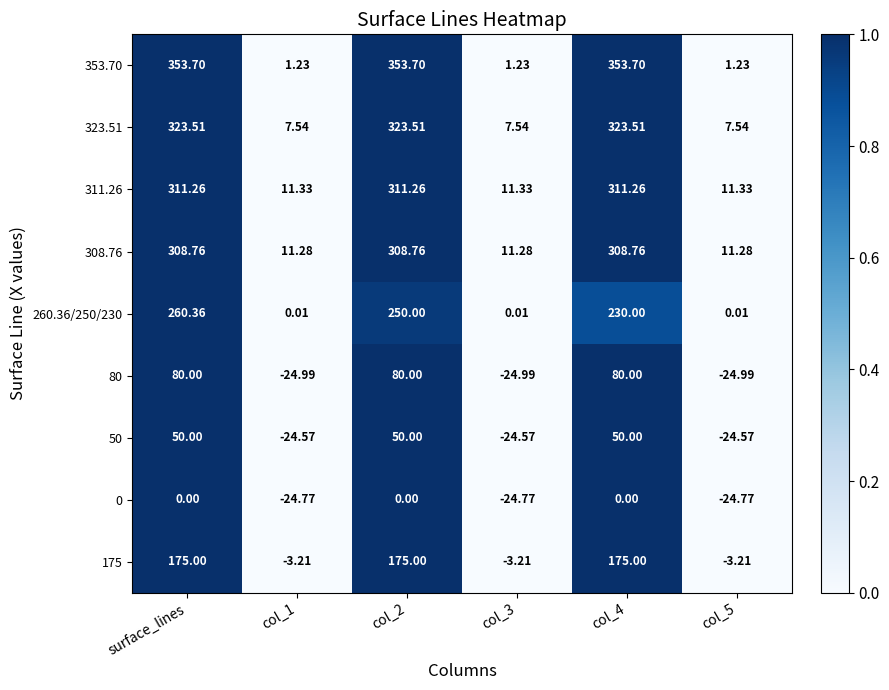

Is the value of 0 at col_3 greater than the value of 323.51 at col_1?

No